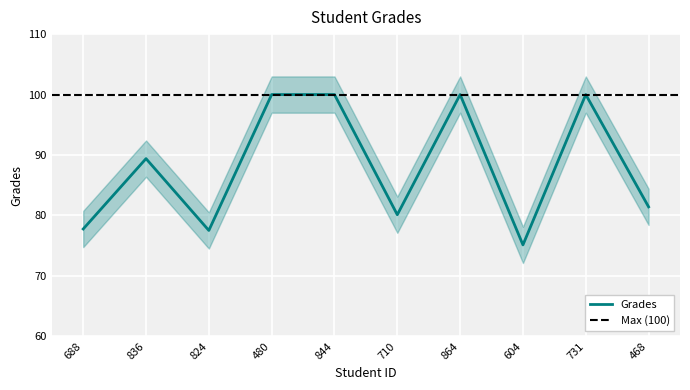

Rank the categories by value from lowest to highest.

604, 824, 688, 710, 468, 836, 480, 844, 864, 731